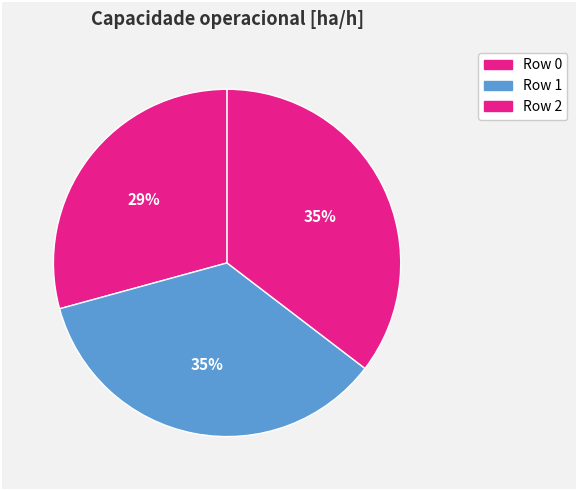

How many segments does this pie chart have?

3